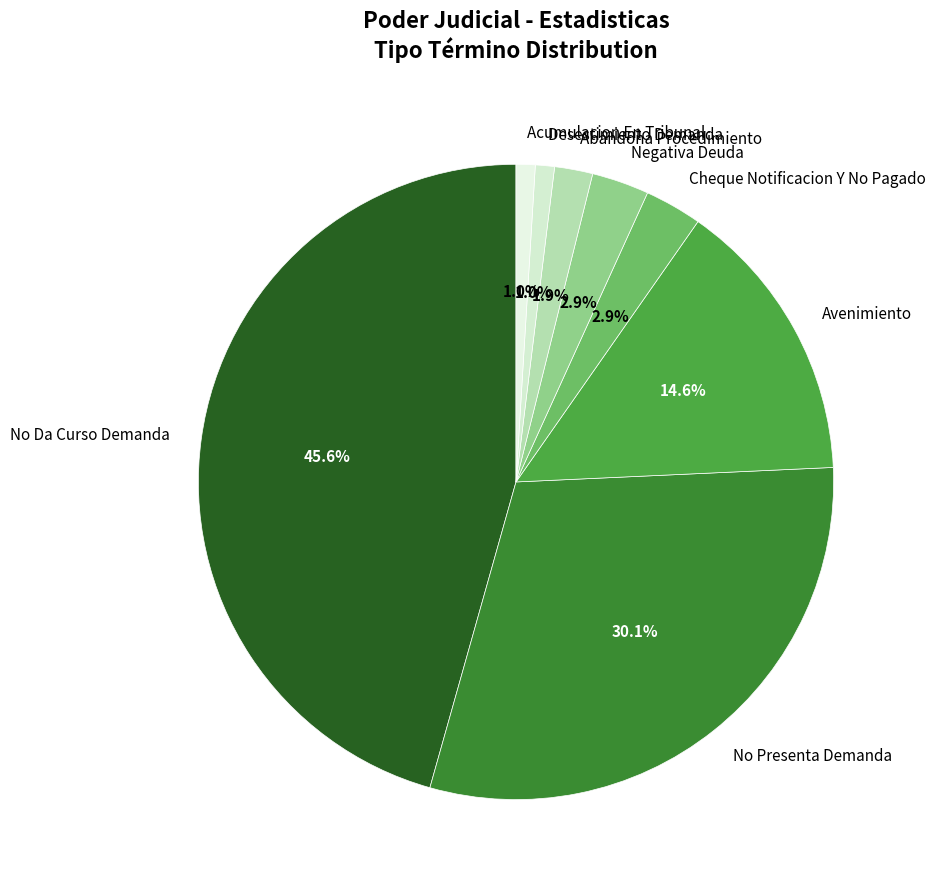

What is the total percentage of No Da Curso Demanda and Negativa Deuda?

48.5%